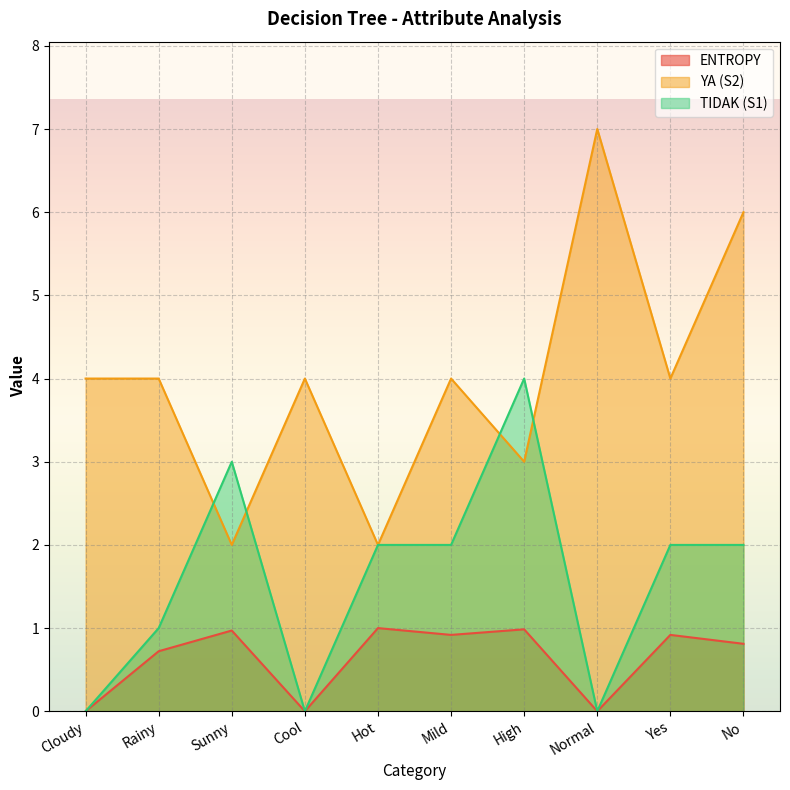

Does the chart display data point markers on the line(s)?

No